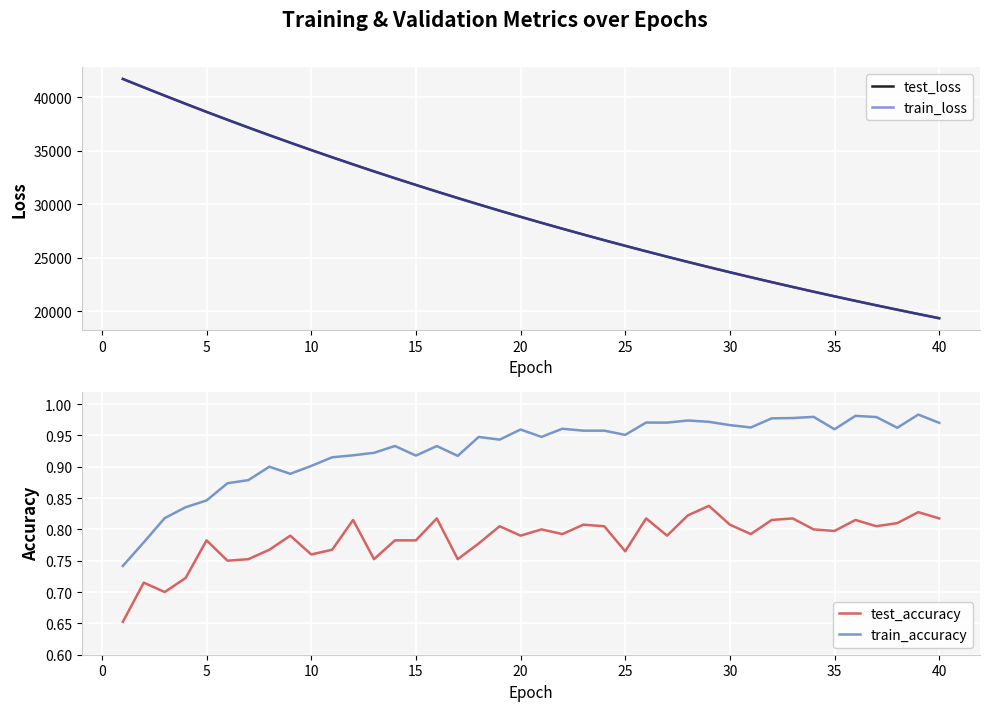

What is the average value of the test_accuracy series?

0.8